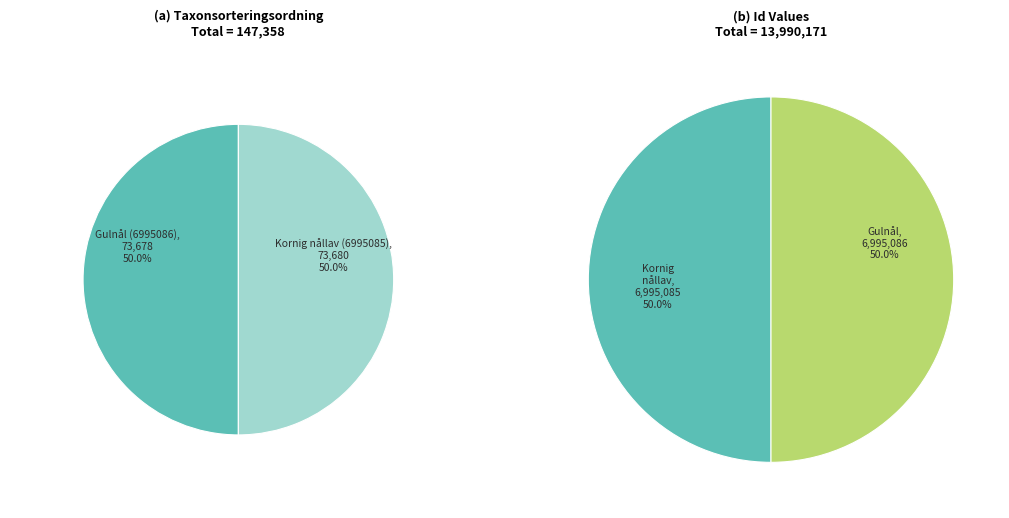

Between Gulnål (6995086) and Kornig nållav (6995085), which is larger?

Kornig nållav (6995085)